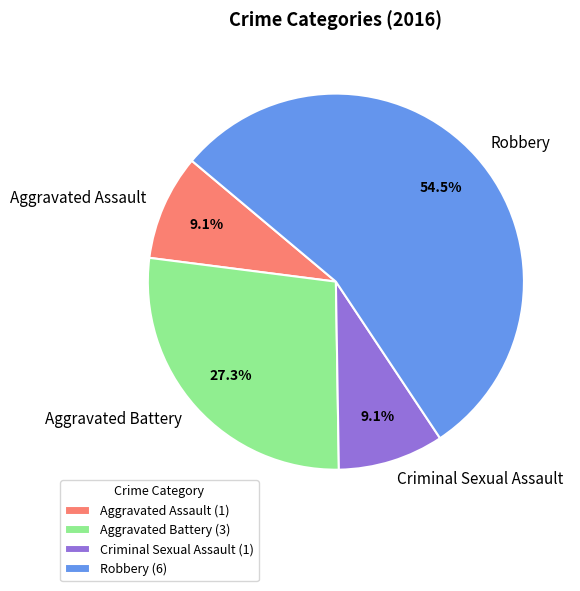

How many slices are in this pie chart?

4